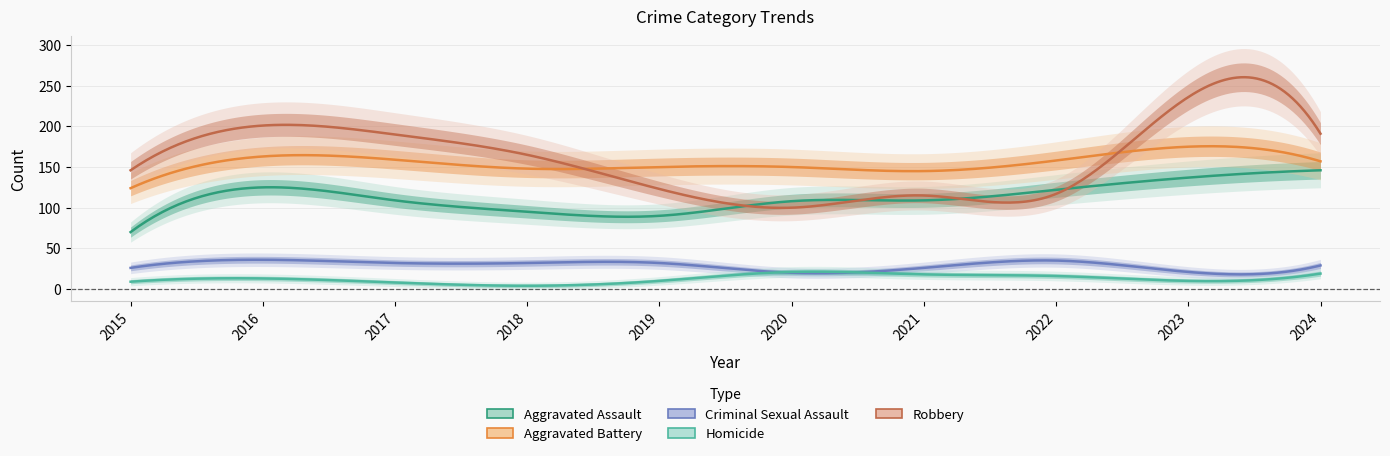

At 2022, list the series in order from largest to smallest.

Aggravated Battery, Aggravated Assault, Robbery, Criminal Sexual Assault, Homicide